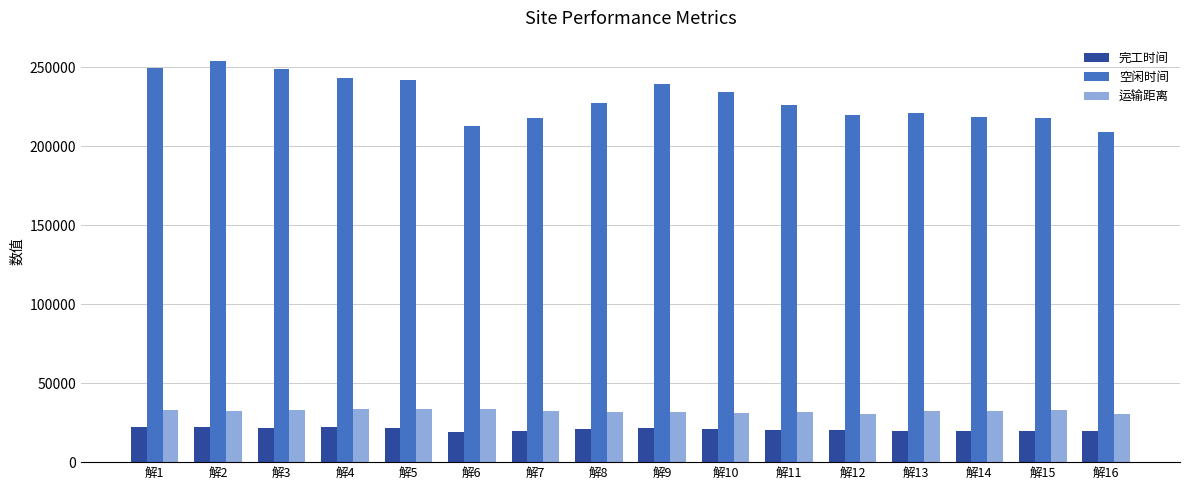

What is the difference between the maximum and minimum values in the 运输距离 series?

3473.4